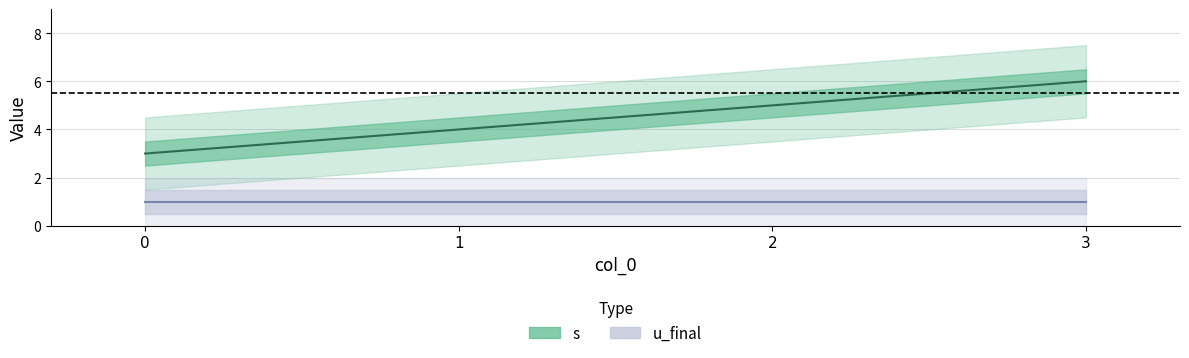

Is this an area chart (filled region under the line)?

No